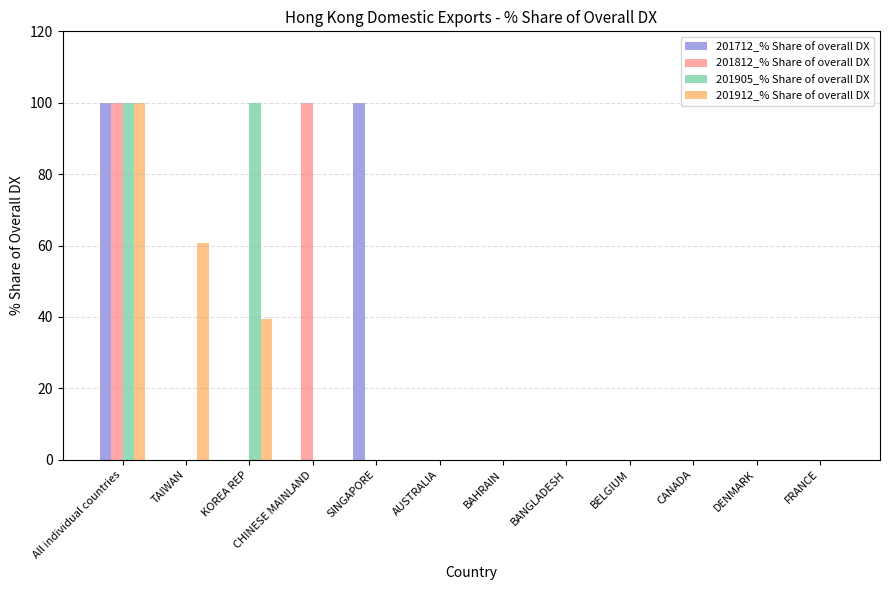

Which series changed the most between TAIWAN and AUSTRALIA?

201912_% Share of overall DX